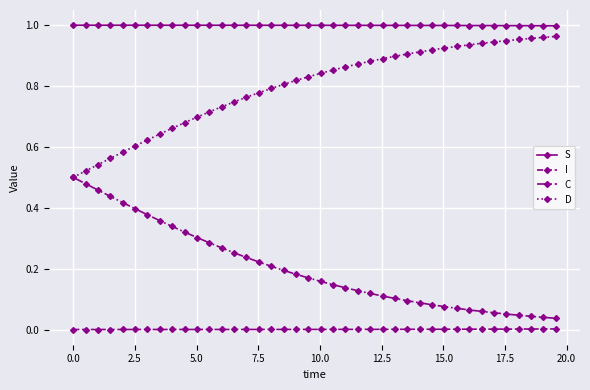

True or false: S and D cross at least once.

False